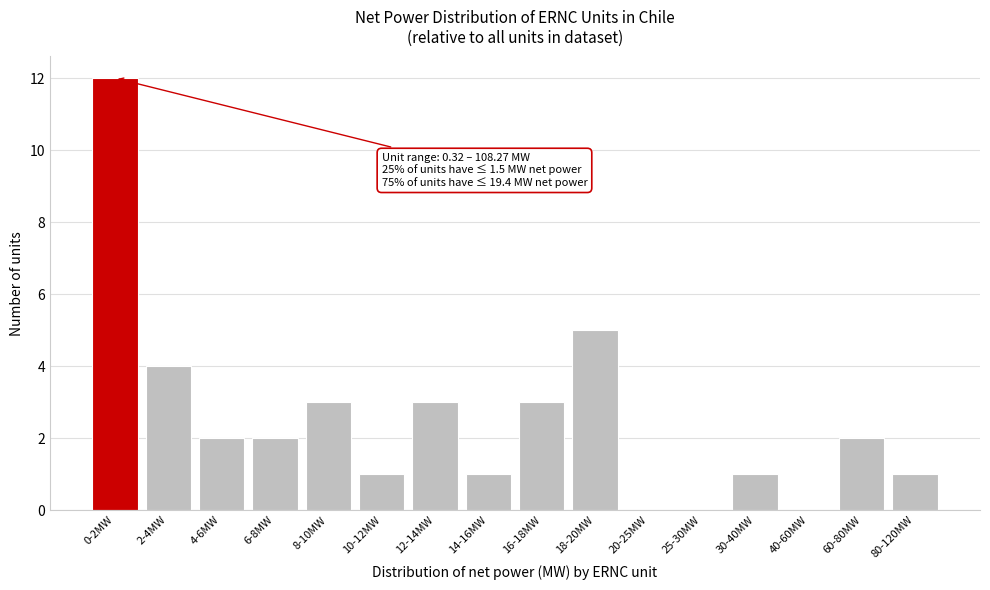

Reading left to right, extract all data points from this chart.

0-2MW=12	2-4MW=4	4-6MW=2	6-8MW=2	8-10MW=3	10-12MW=1	12-14MW=3	14-16MW=1	16-18MW=3	18-20MW=5	20-25MW=0	25-30MW=0	30-40MW=1	40-60MW=0	60-80MW=2	80-120MW=1